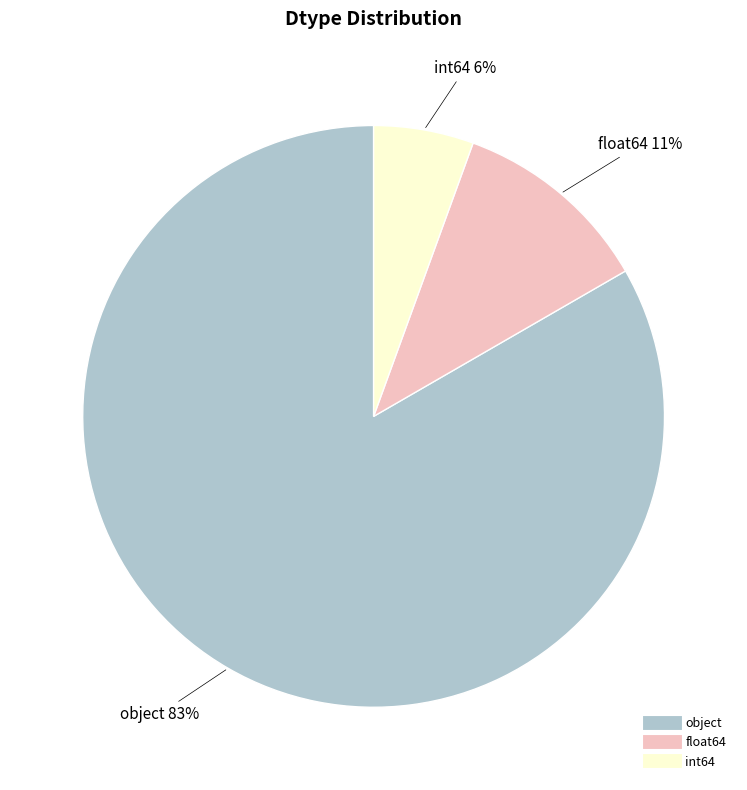

Combined, do object and float64 account for over 50%?

Yes